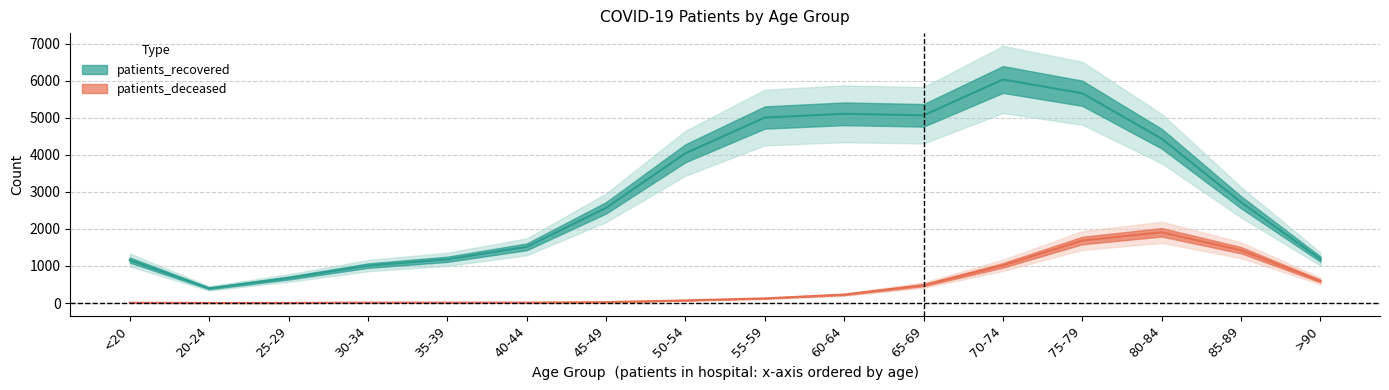

What is the label of the 8th point from the right?

55-59